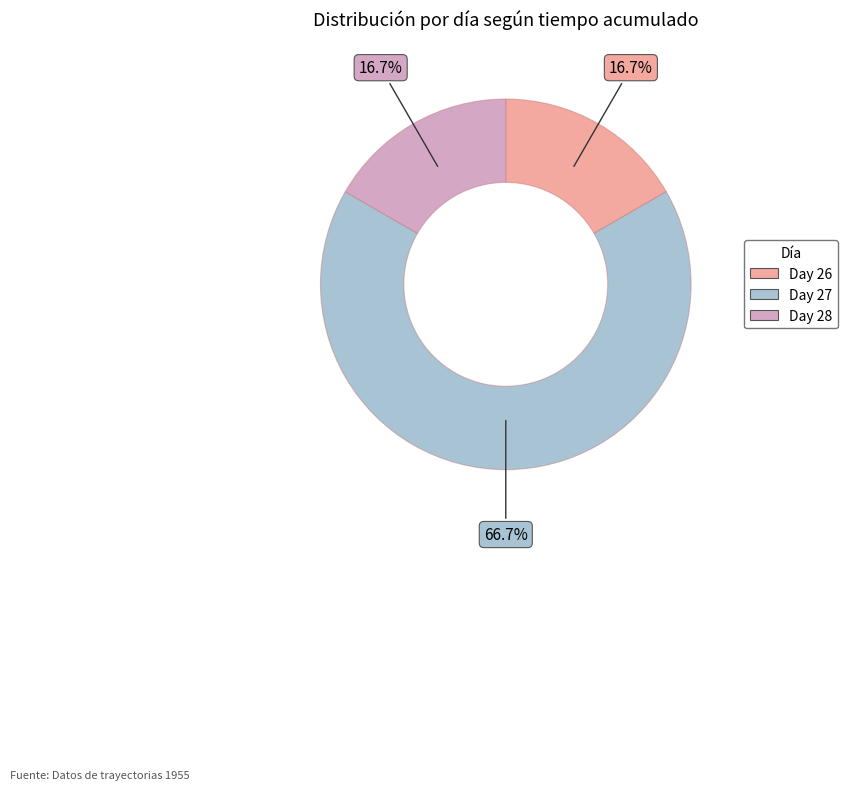

Is there any slice that represents more than half of the pie?

Yes